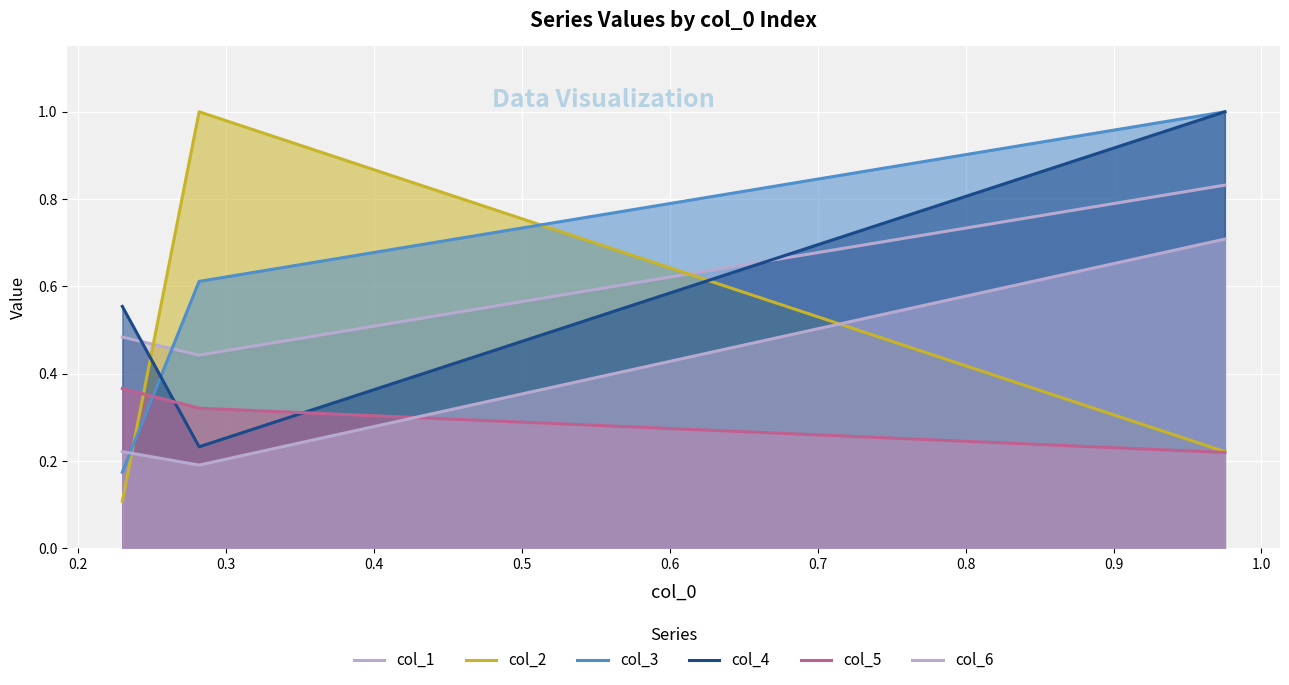

What is the minimum value for col_1?

0.4